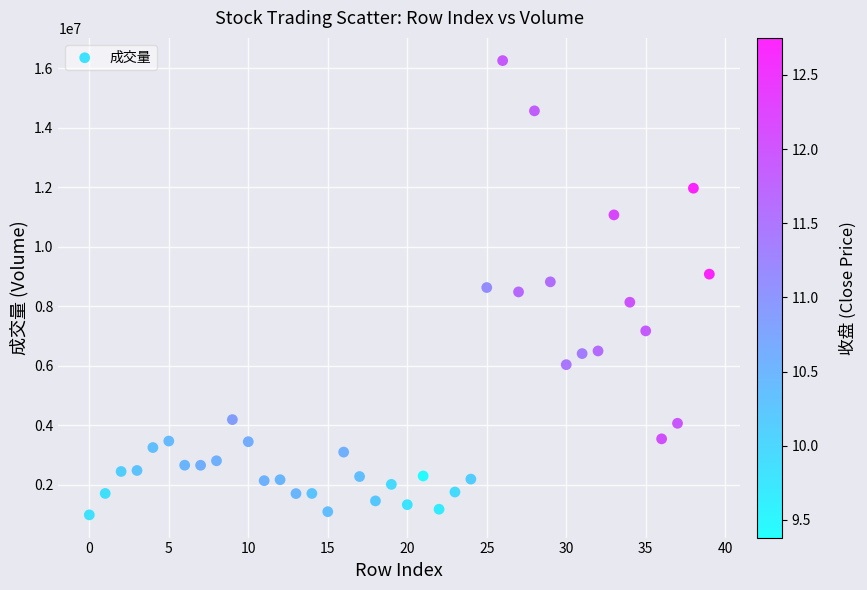

What is the range of Y values (max minus min)?

15273244